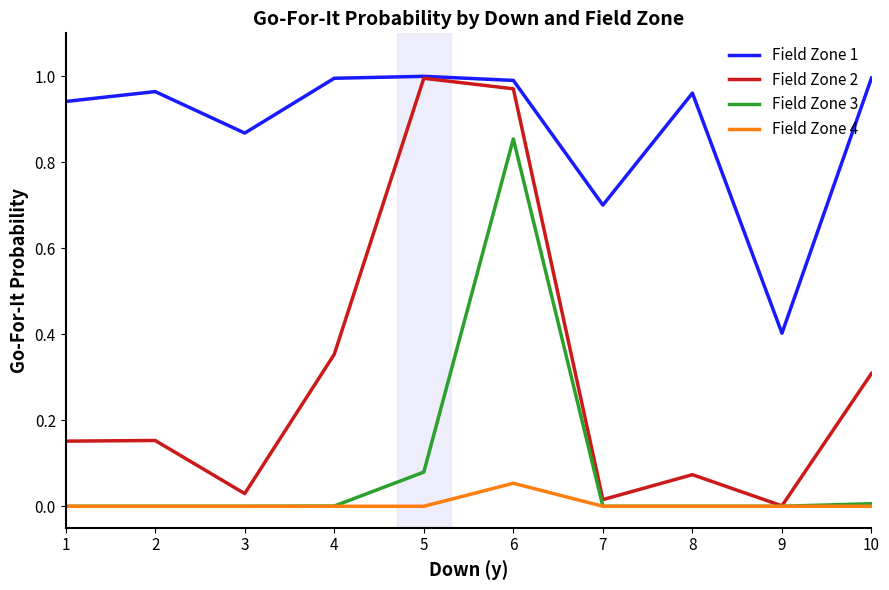

The Field Zone 1 series shows 1.6 at 1. True or false?

False